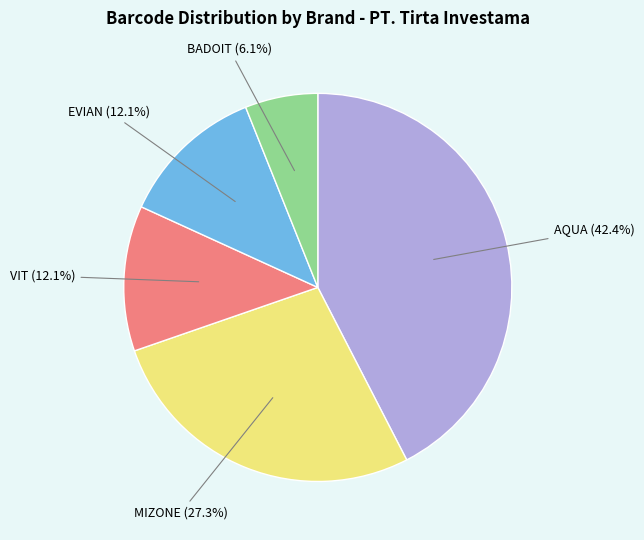

Does any single category account for the majority?

No